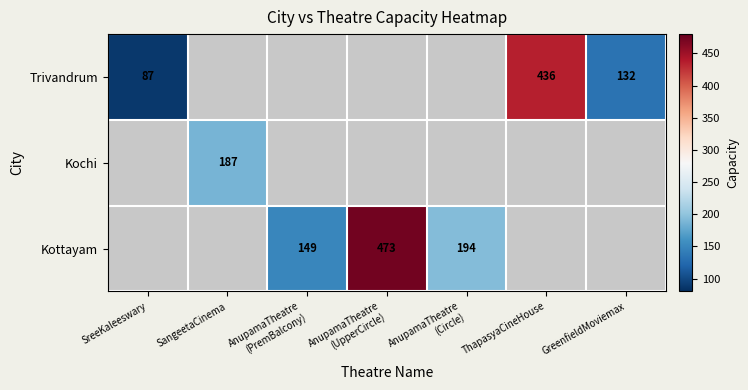

The value of Trivandrum at GreenfieldMoviemax is 92. True or false?

False